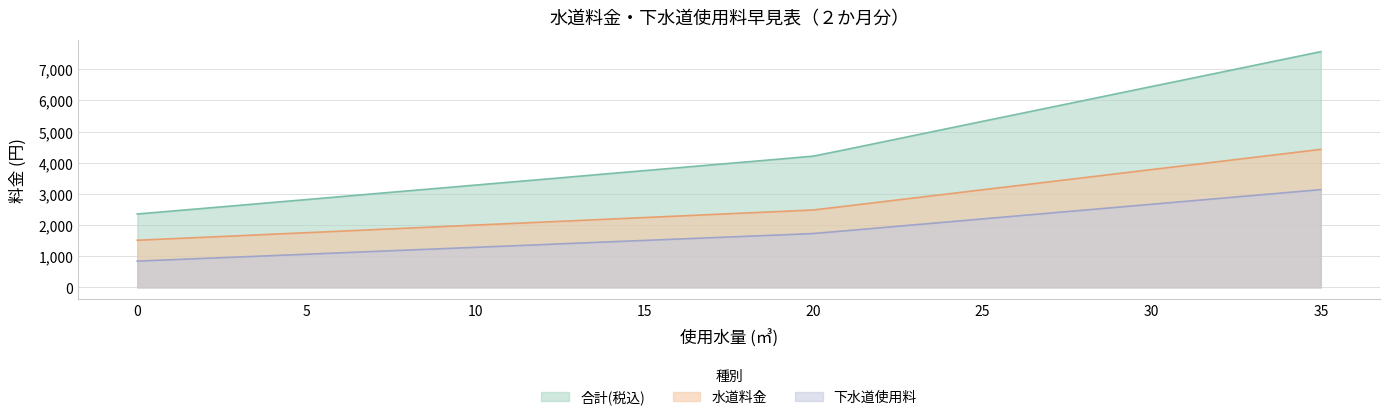

List the labels in order of 水道料金 value, smallest first.

0, 1, 2, 3, 4, 5, 6, 7, 8, 9, 10, 11, 12, 13, 14, 15, 16, 17, 18, 19, 20, 21, 22, 23, 24, 25, 26, 27, 28, 29, 30, 31, 32, 33, 34, 35